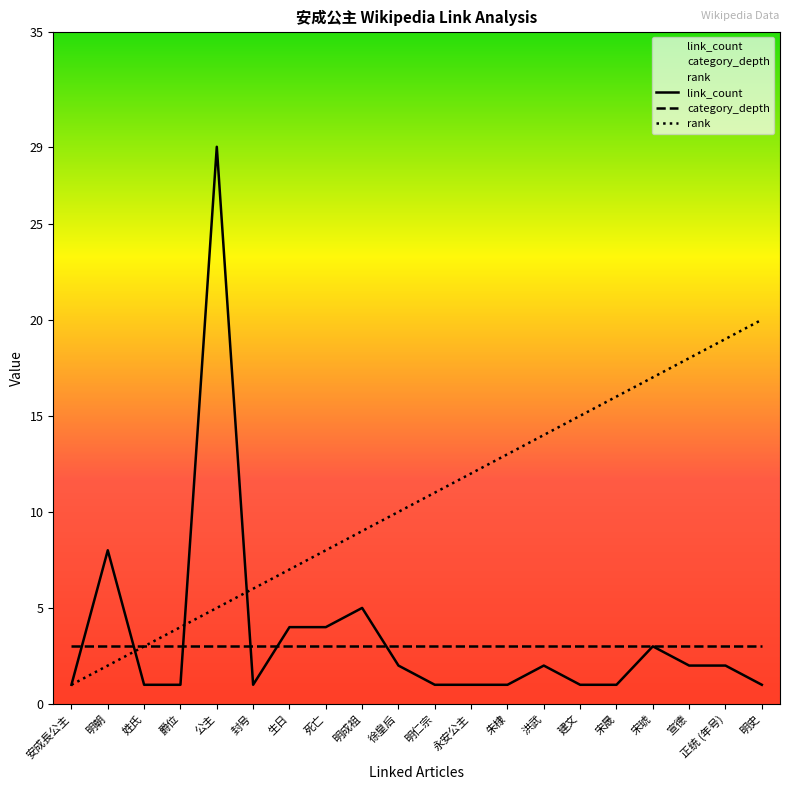

Reading left to right, what are all the values shown in this chart?

link_count: 安成長公主=1	明朝=8	姓氏=1	爵位=1	公主=29	封号=1	生日=4	死亡=4	明成祖=5	徐皇后=2	明仁宗=1	永安公主=1	朱棣=1	洪武=2	建文=1	宋晟=1	宋琥=3	宣德=2	正统 (年号)=2	明史=1
category_depth: 安成長公主=3	明朝=3	姓氏=3	爵位=3	公主=3	封号=3	生日=3	死亡=3	明成祖=3	徐皇后=3	明仁宗=3	永安公主=3	朱棣=3	洪武=3	建文=3	宋晟=3	宋琥=3	宣德=3	正统 (年号)=3	明史=3
rank: 安成長公主=1	明朝=2	姓氏=3	爵位=4	公主=5	封号=6	生日=7	死亡=8	明成祖=9	徐皇后=10	明仁宗=11	永安公主=12	朱棣=13	洪武=14	建文=15	宋晟=16	宋琥=17	宣德=18	正统 (年号)=19	明史=20